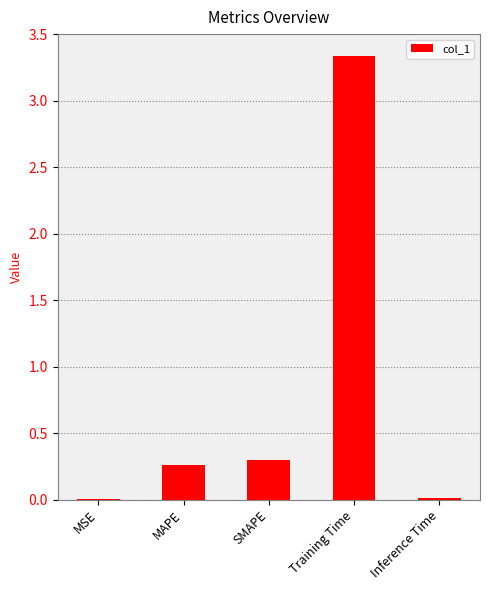

Which has a higher value, Training Time or SMAPE?

Training Time